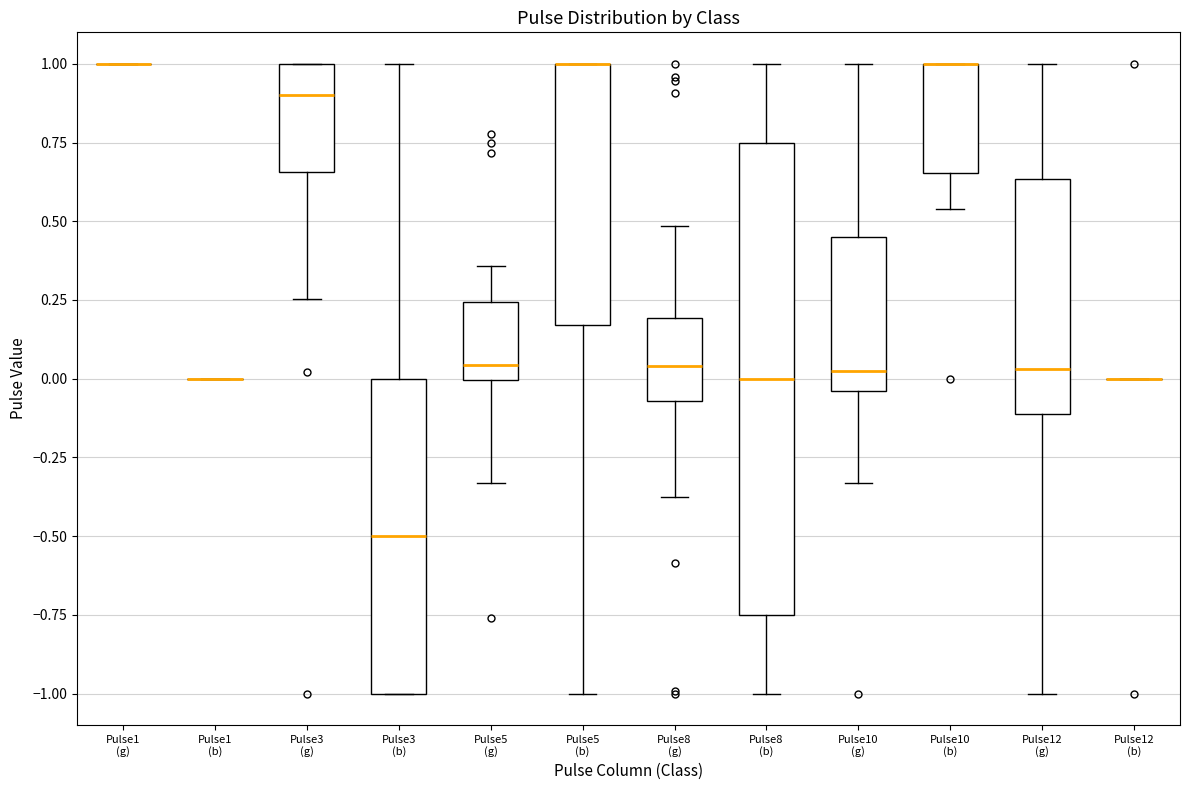

Which box is the tallest, from its lower edge to its upper edge?

Pulse8 (b)